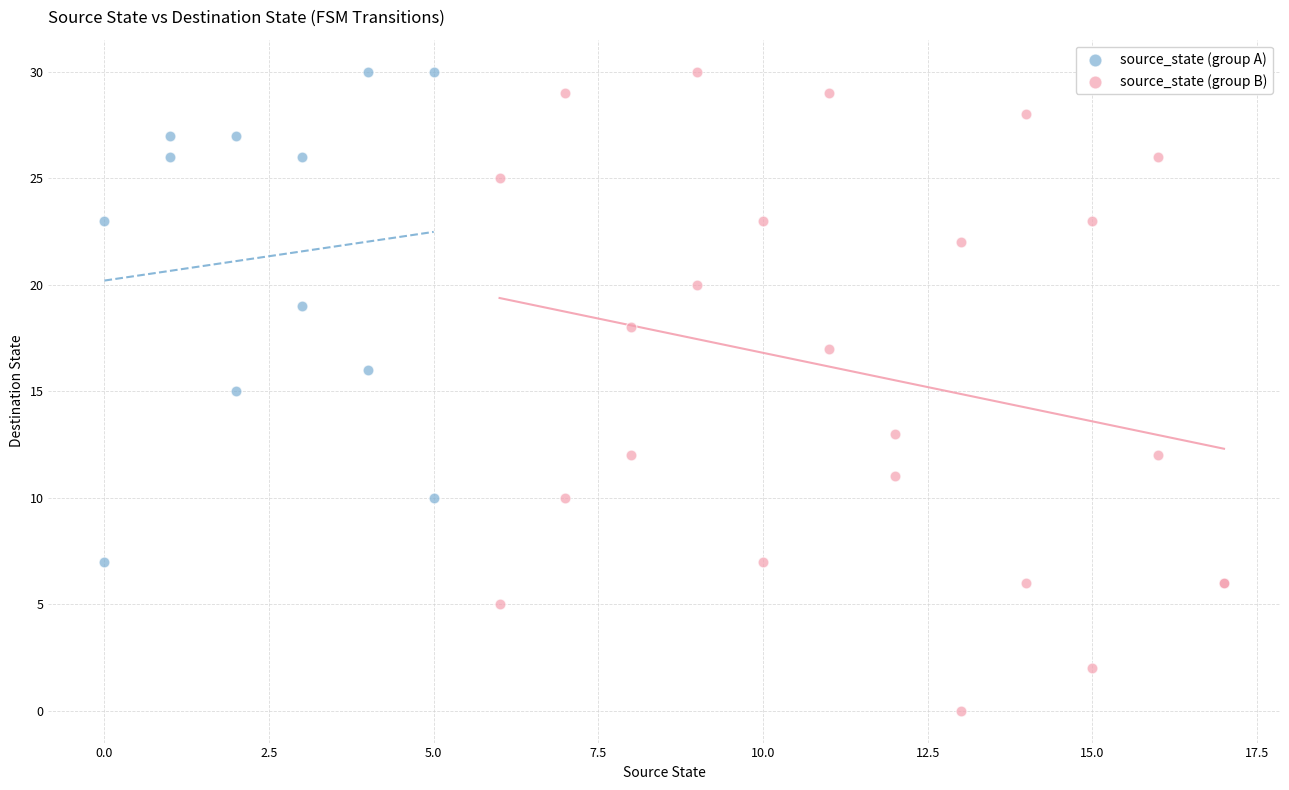

Which series has the widest spread of Y values?

source_state (group B)